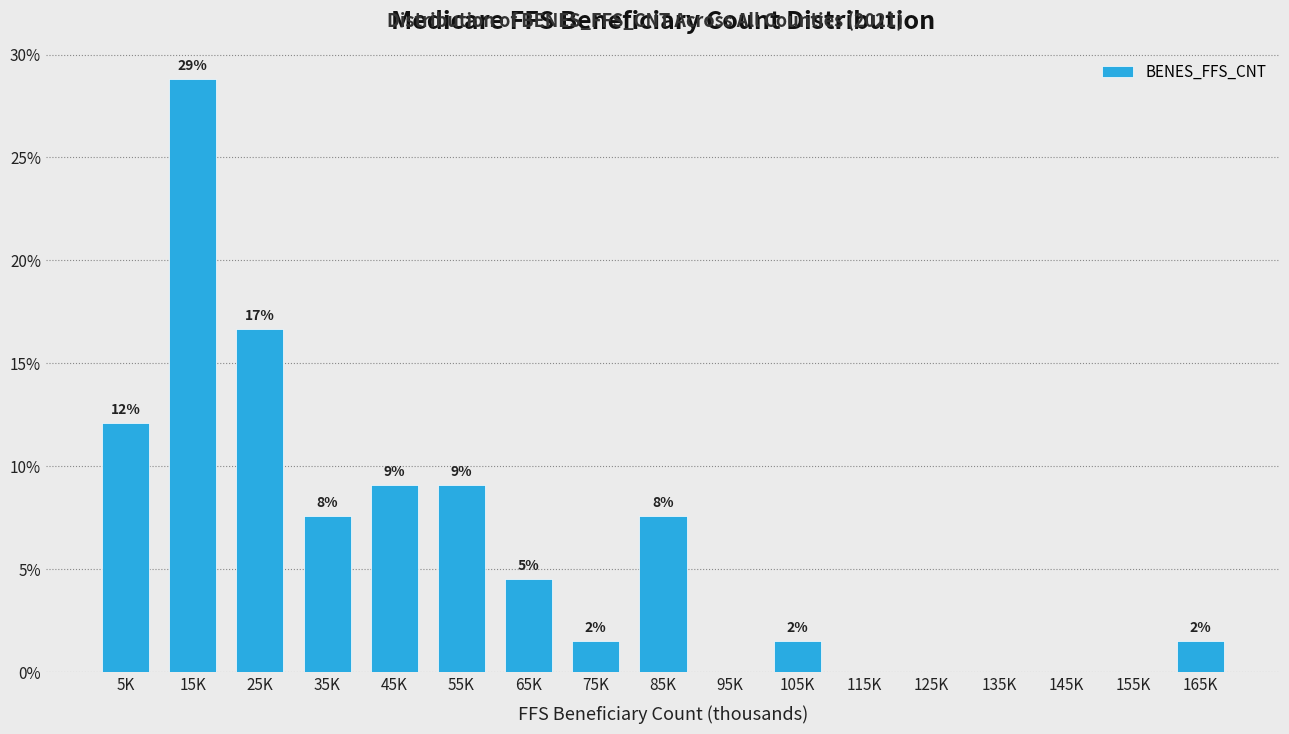

Are the bars horizontal?

No